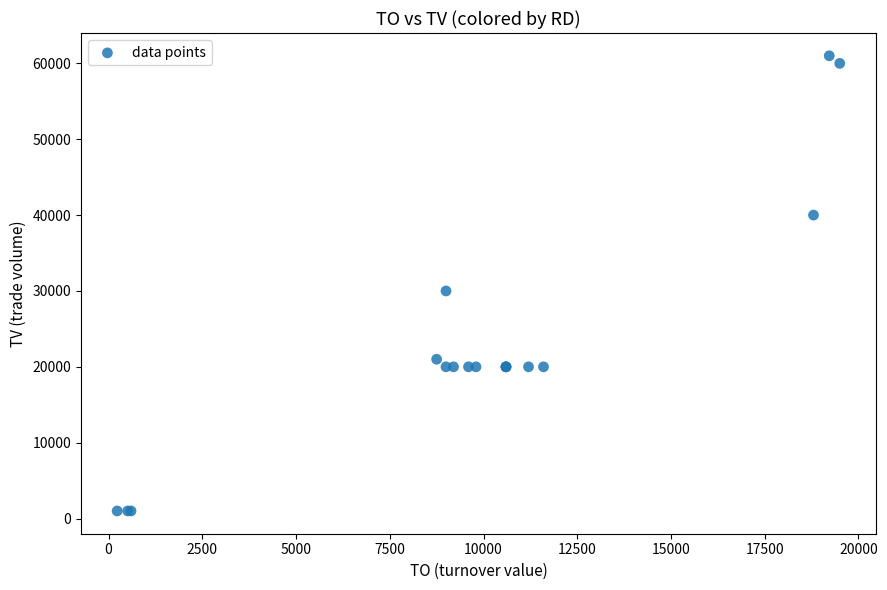

What Y value in the scatter plot is closest to 31000?

30000